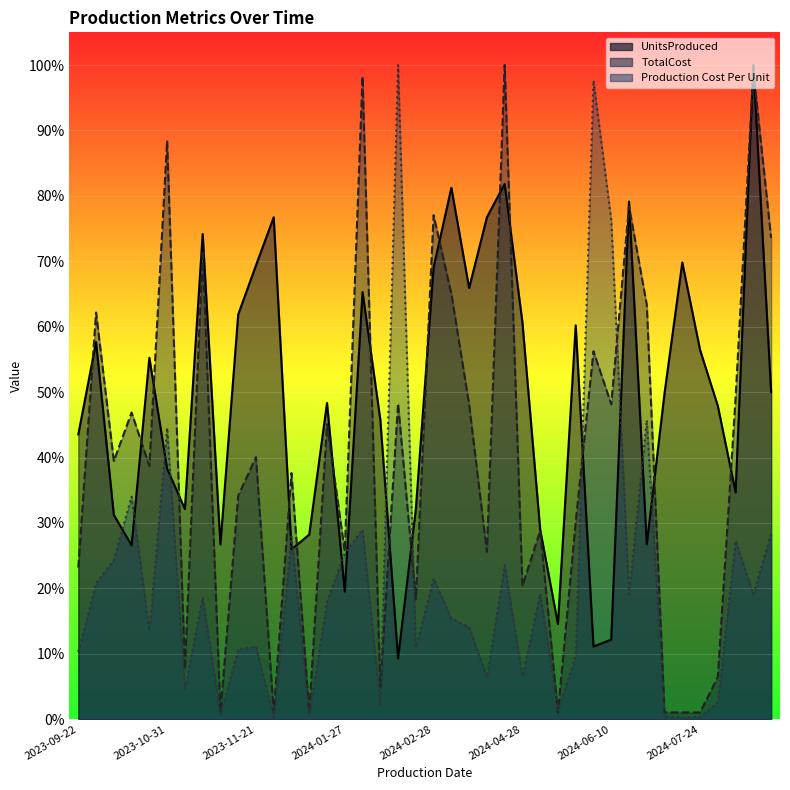

Which label corresponds to the largest value in the chart?

2024-08-23